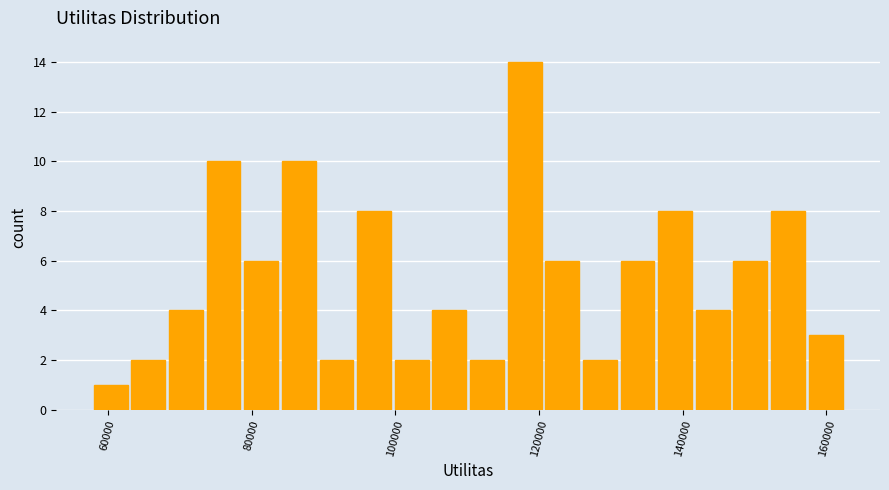

Around what value on the x-axis is the tallest bar? Give the approximate position of its centre, as read against the axis.

118000